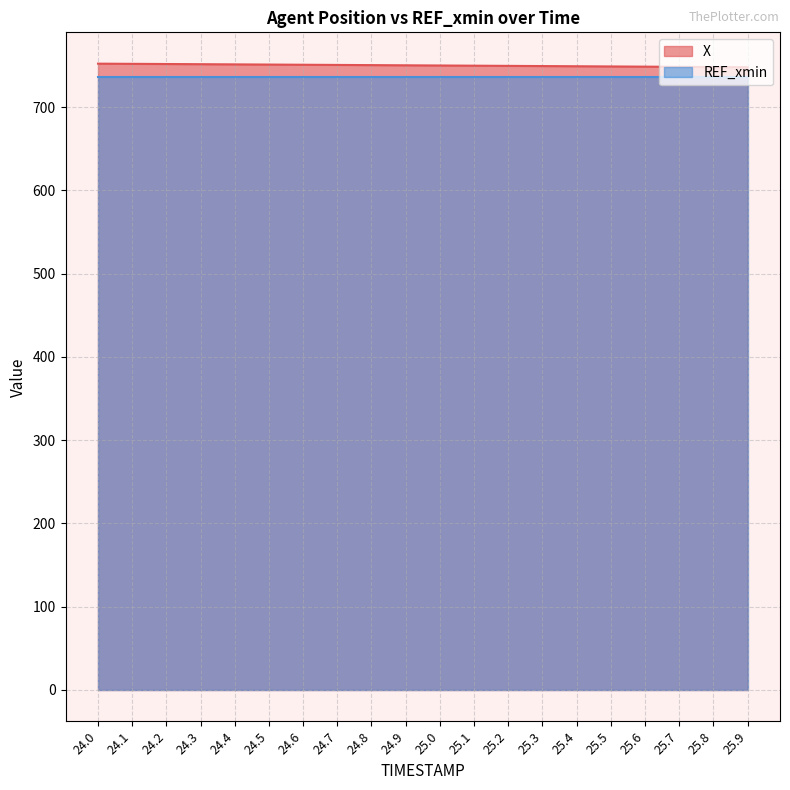

List the labels in order of value, largest first.

24.0, 24.1, 24.2, 24.3, 24.4, 24.5, 24.6, 24.7, 24.8, 24.9, 25.0, 25.1, 25.2, 25.3, 25.4, 25.5, 25.6, 25.7, 25.8, 25.9